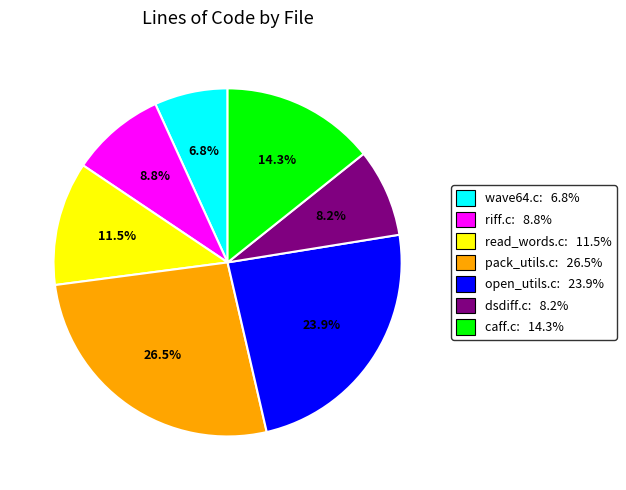

Do dsdiff.c and wave64.c together represent more than half of the pie?

No